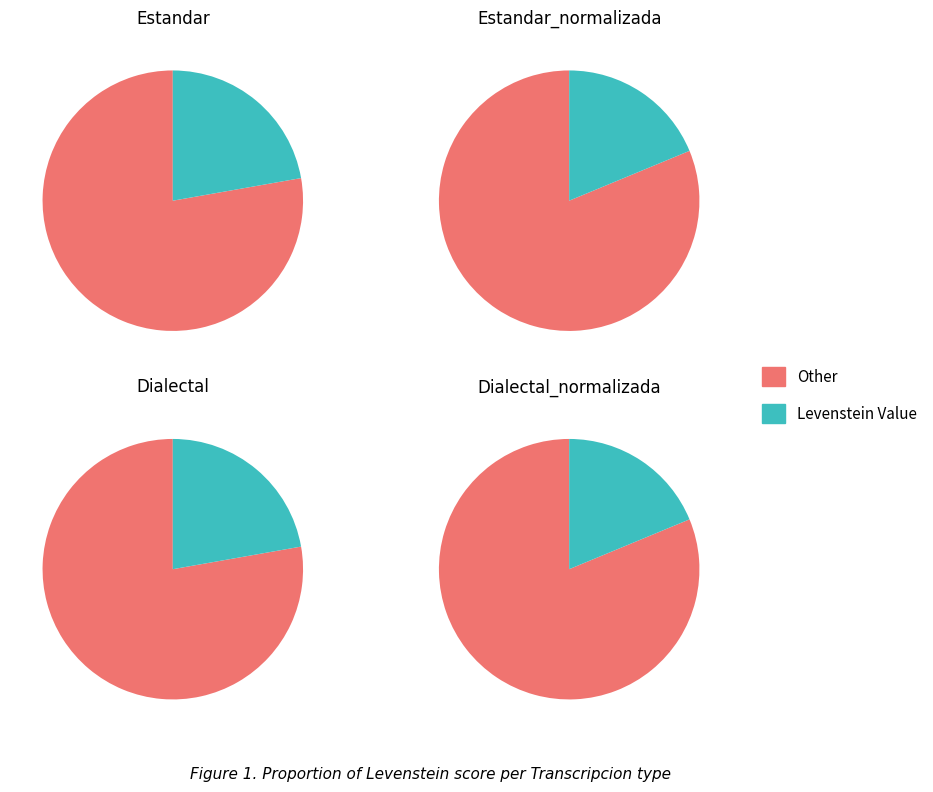

Between Estandar and Dialectal, which is larger?

Estandar